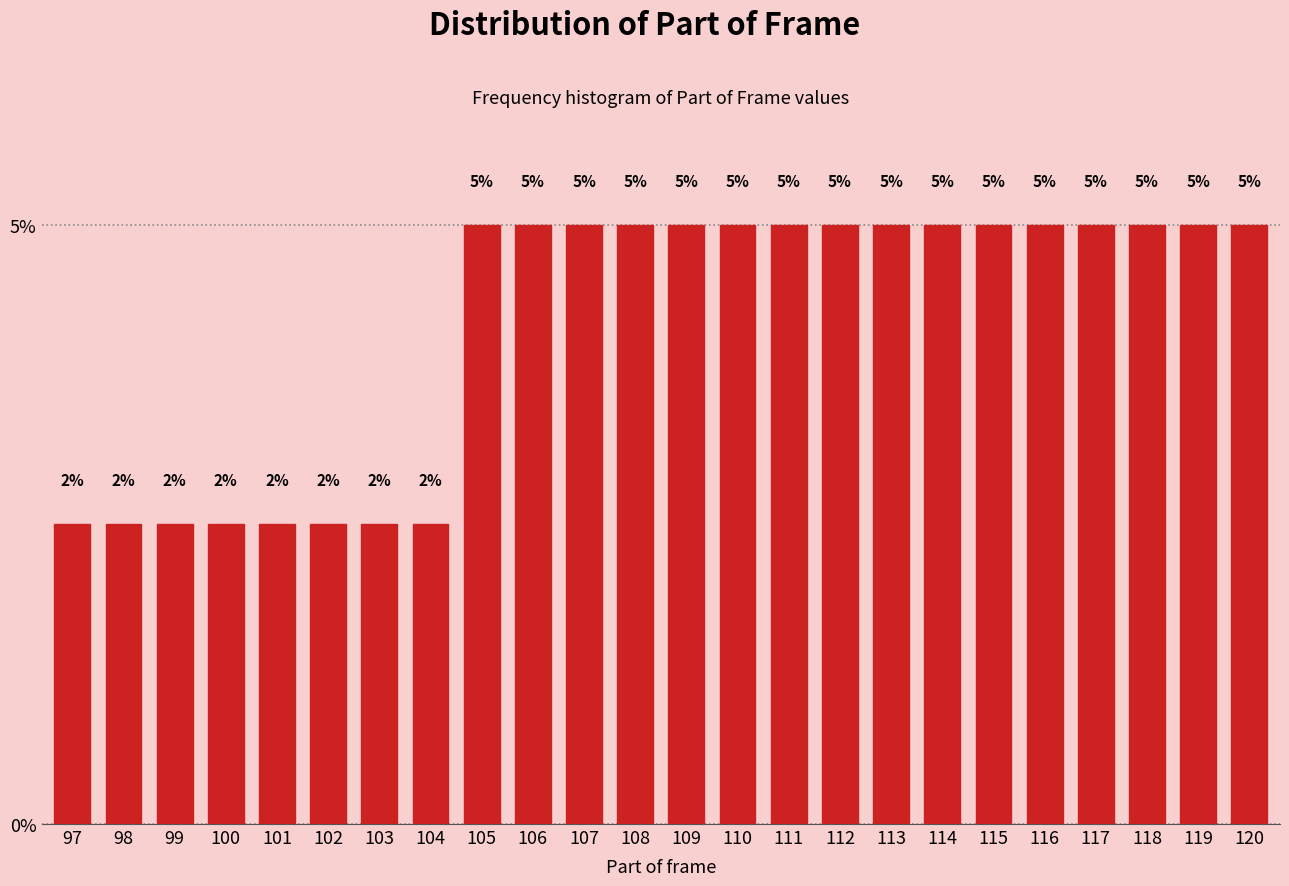

True or false: the data shows 5.0 at 118.

True